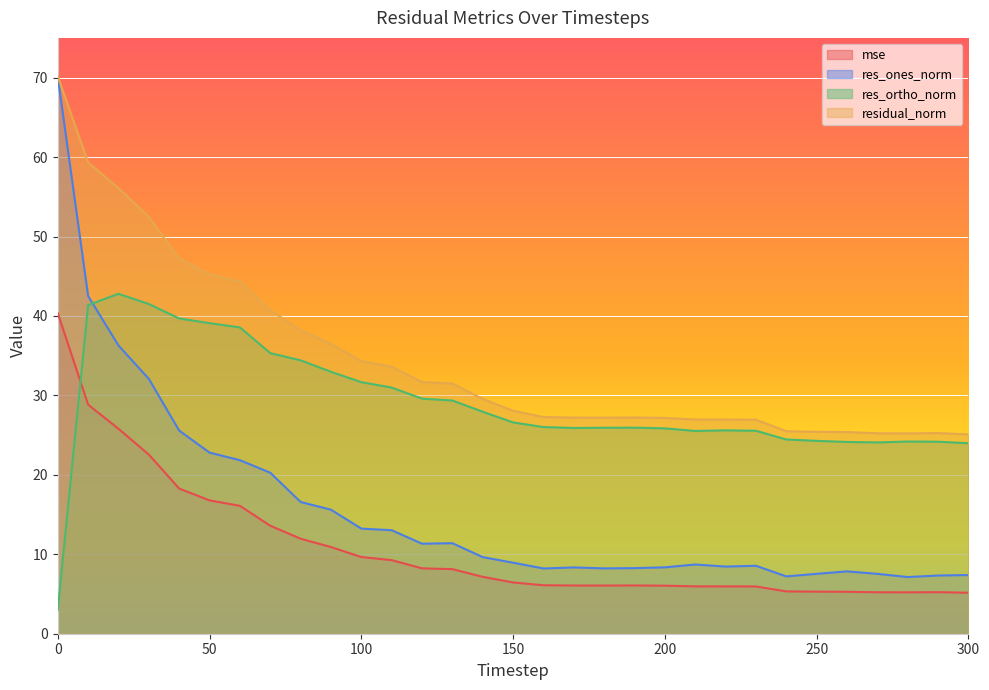

What is the average value of the res_ortho_norm series?

29.0